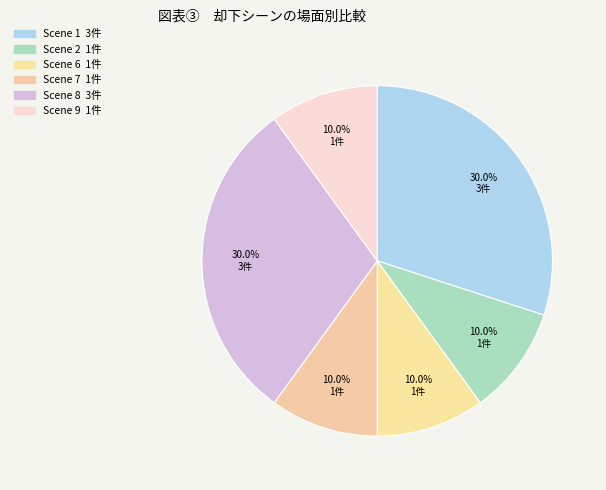

Count the number of slices in the pie.

6